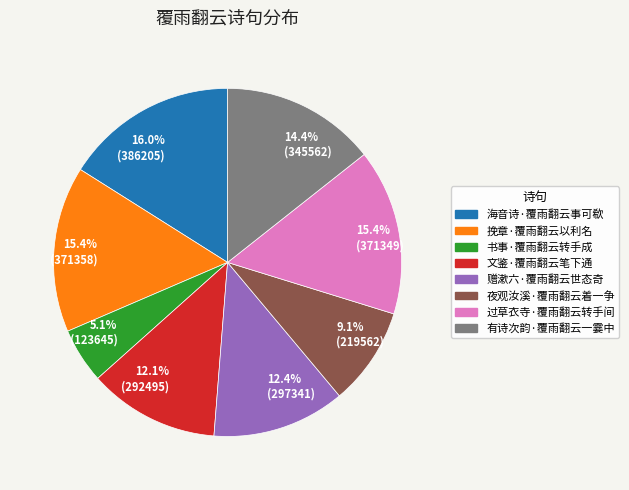

Is there a majority slice in this chart?

No